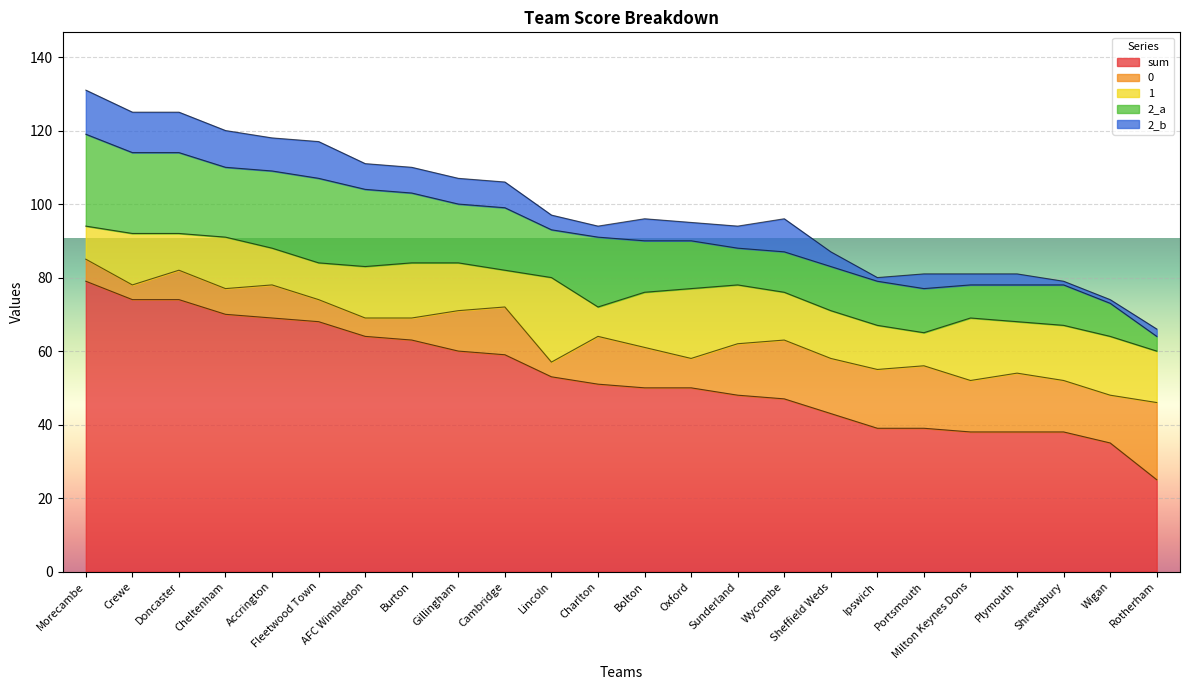

At which label is 1 closest to 15?

Burton